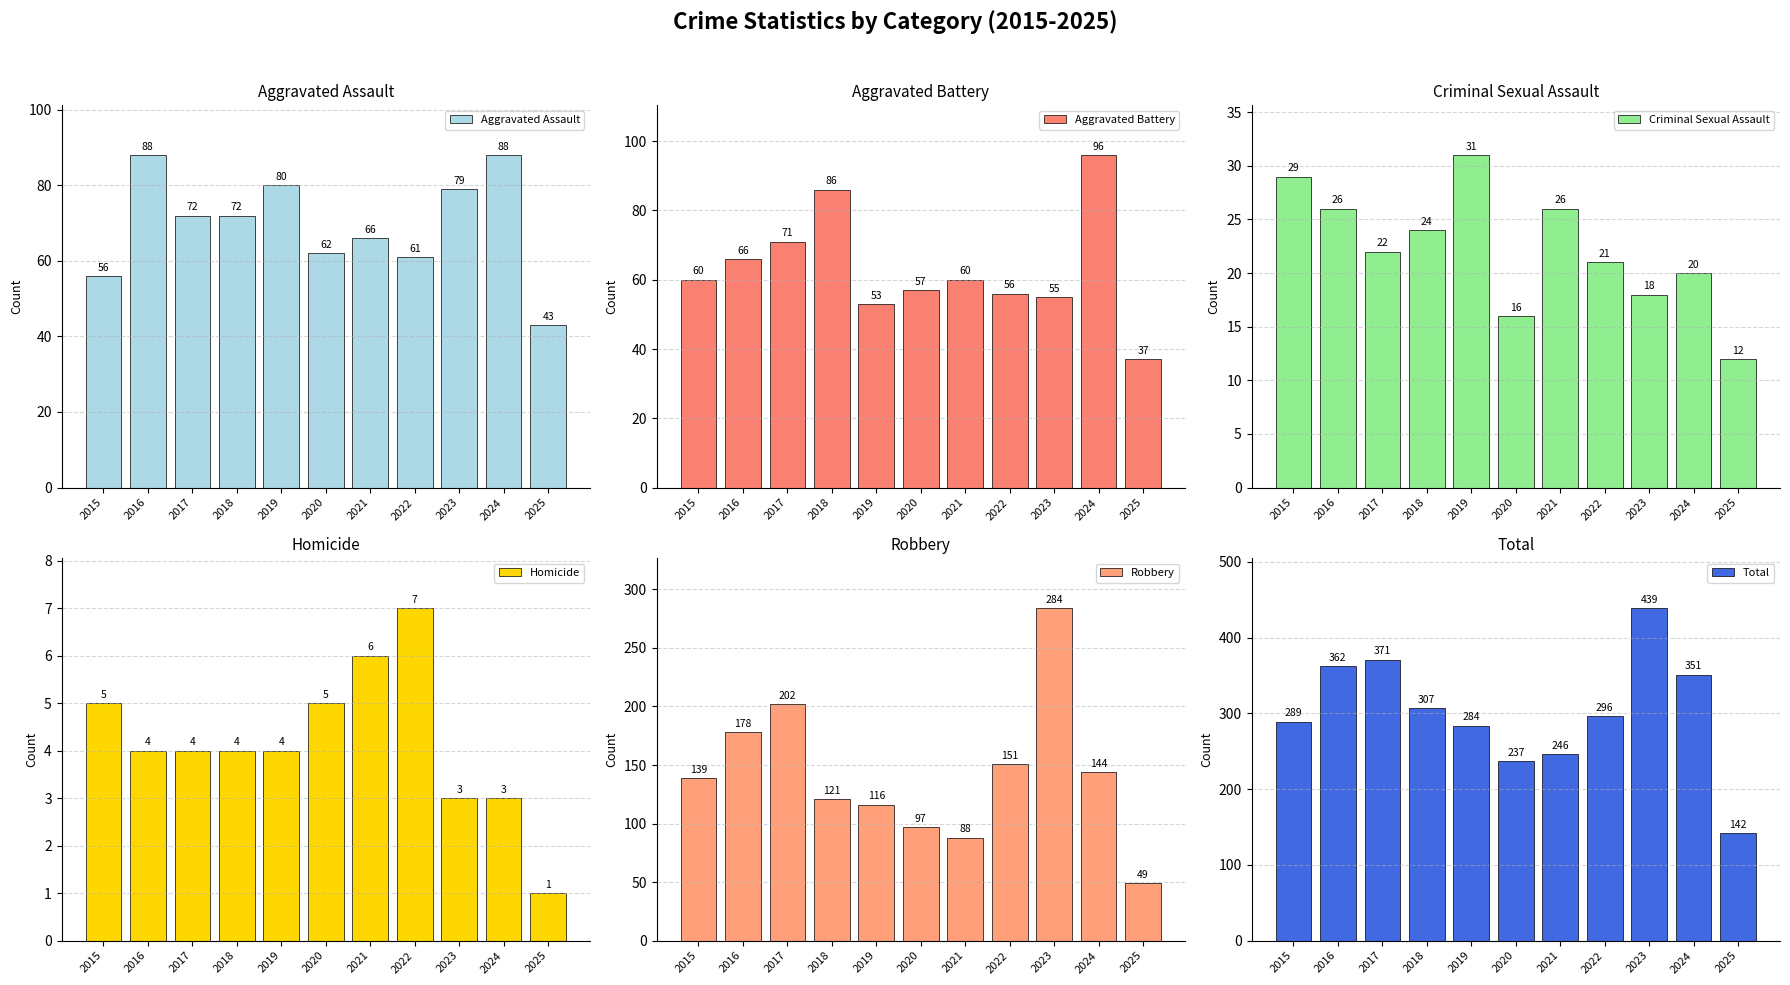

What is the average value of the Aggravated Battery series?

63